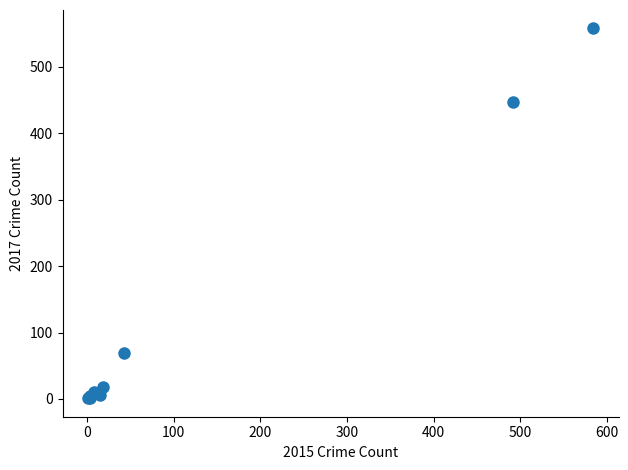

What Y value in the scatter plot is closest to 279?

447